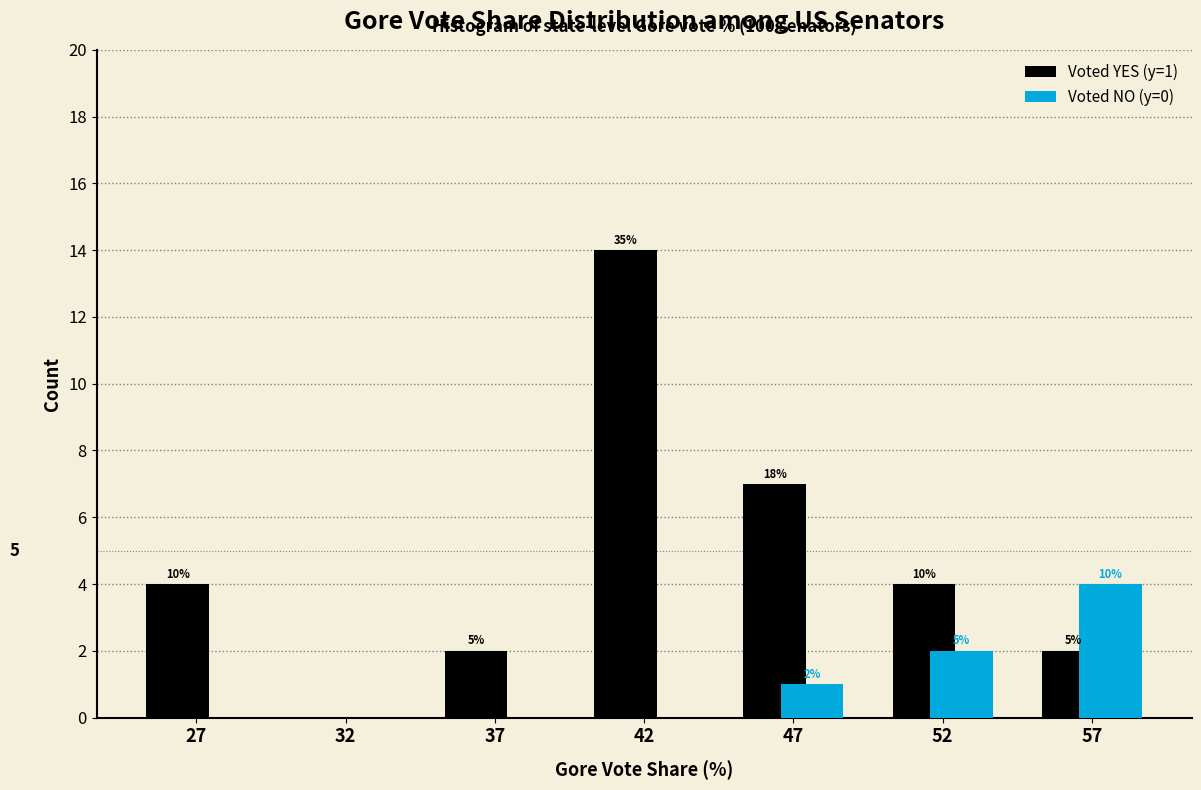

Does the chart contain stacked bars?

No